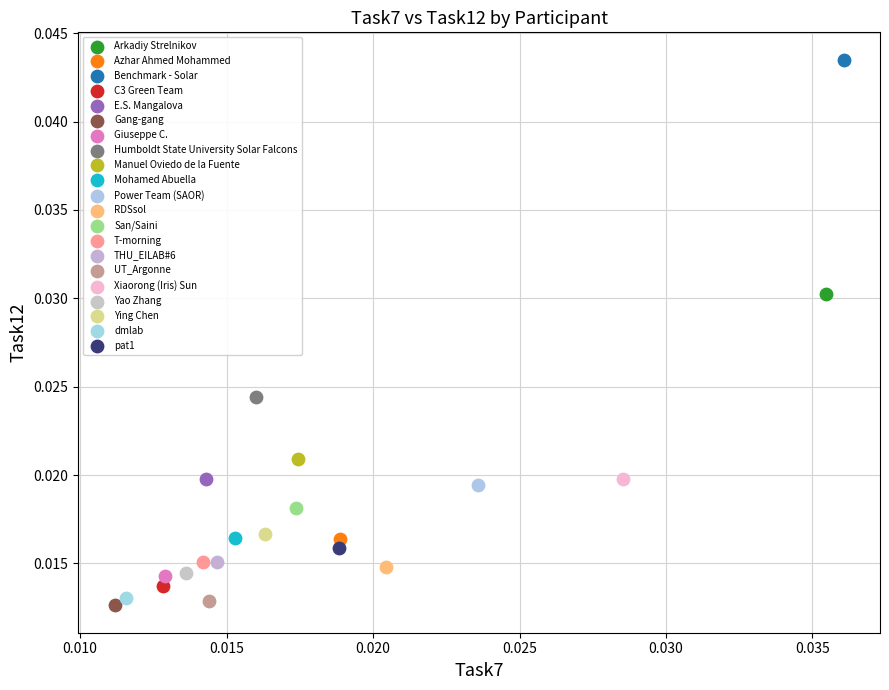

Which series reaches the maximum Y coordinate?

Benchmark - Solar